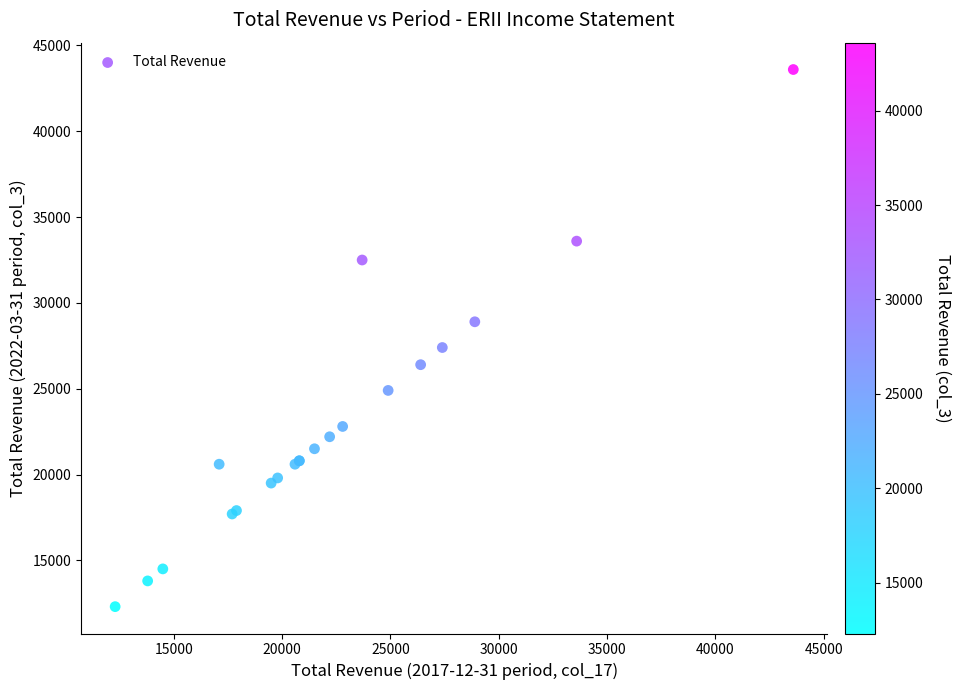

What Y value in the scatter plot is closest to 27950?

27400